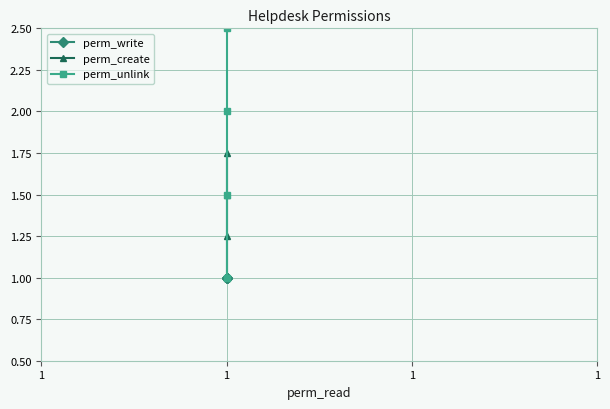

Is it true that perm_create equals 0.5 at 1?

False